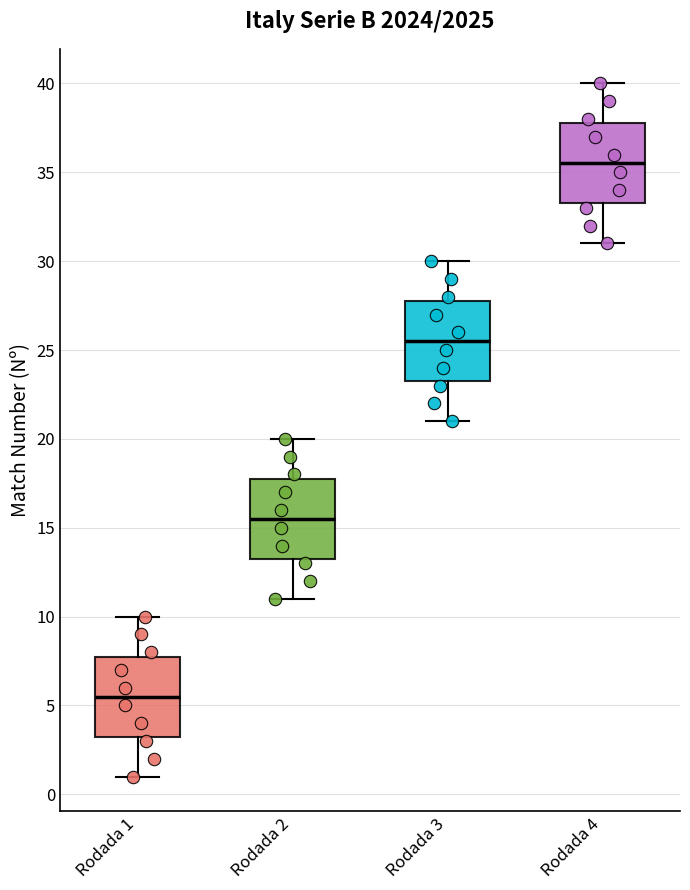

Which box has the lowest median line?

Rodada 1